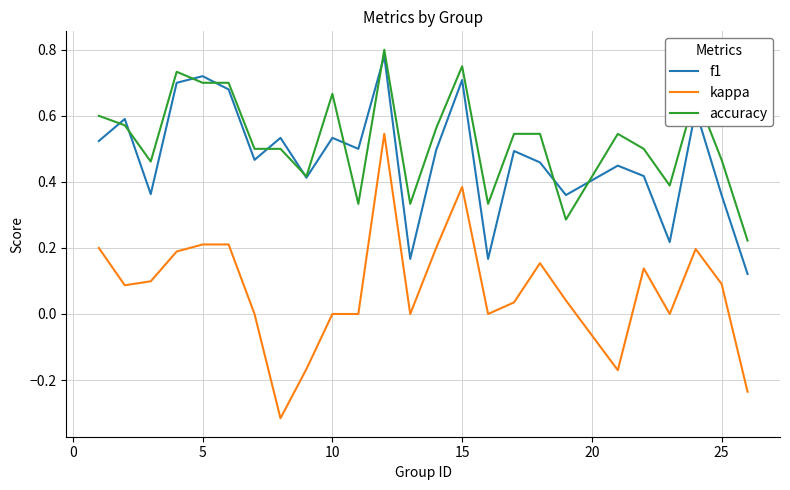

True or false: kappa and f1 intersect in this chart.

False